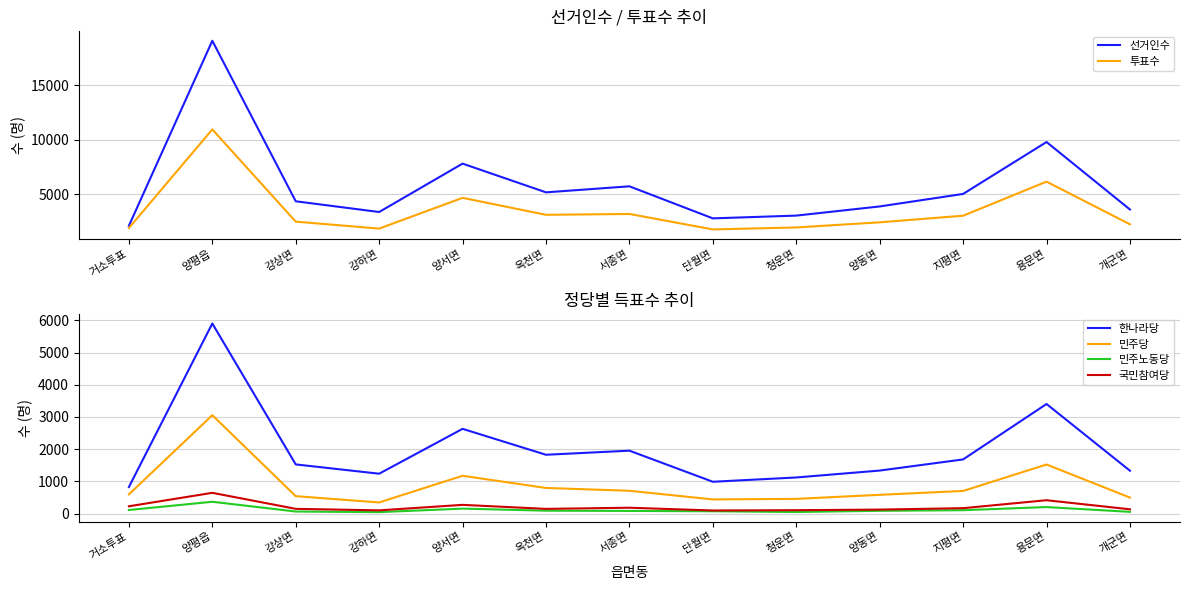

The value of 한나라당 at 양서면 is 2632. True or false?

True